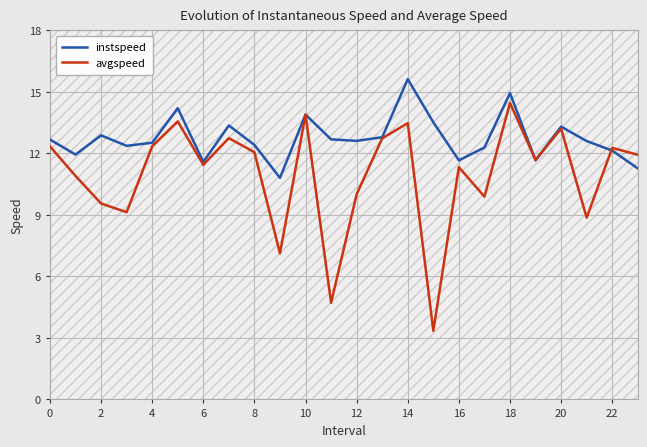

List the series in order of their peak value, highest first.

instspeed, avgspeed